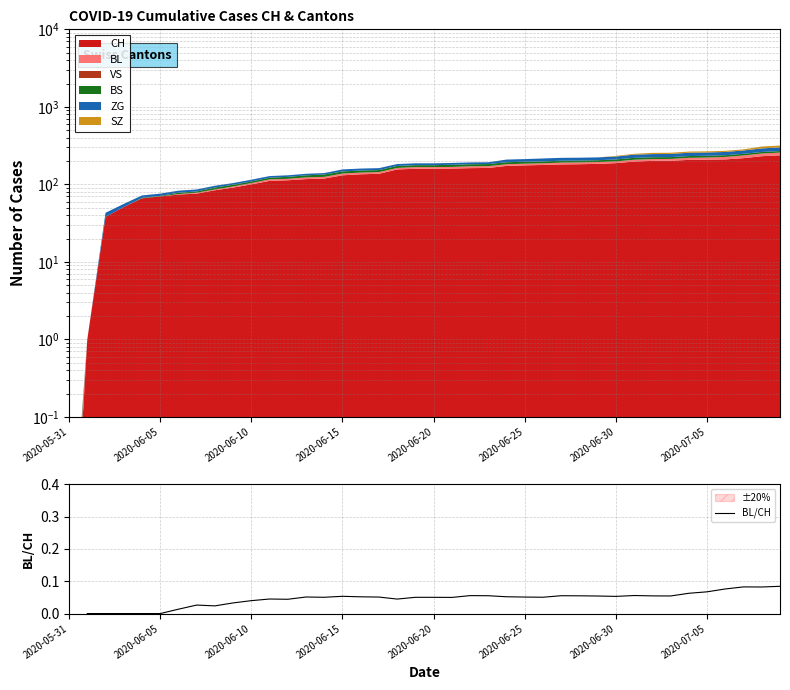

Which label corresponds to the smallest value in the chart?

2020-06-05